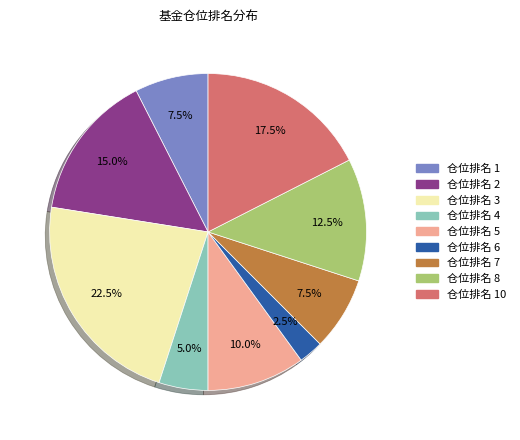

How many slices are in this pie chart?

9